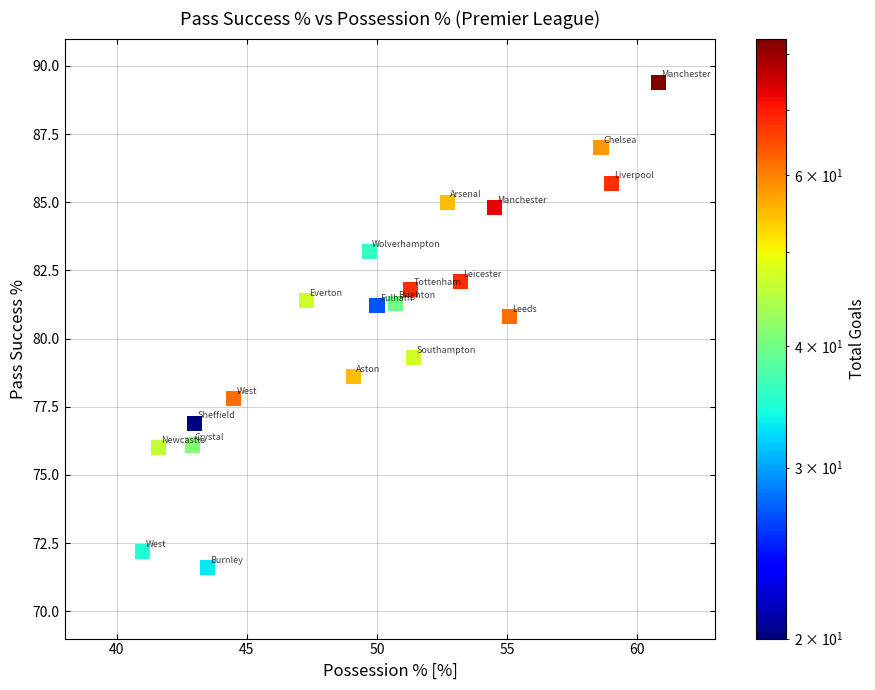

What is the range of Y values (max minus min)?

17.8